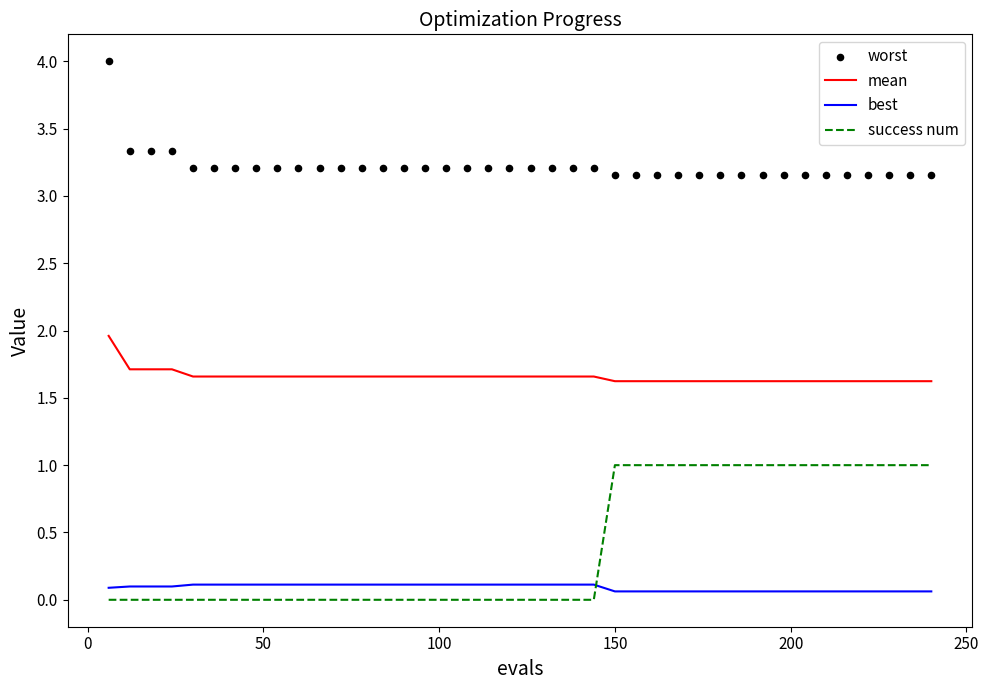

What is the highest value of the mean series?

2.0